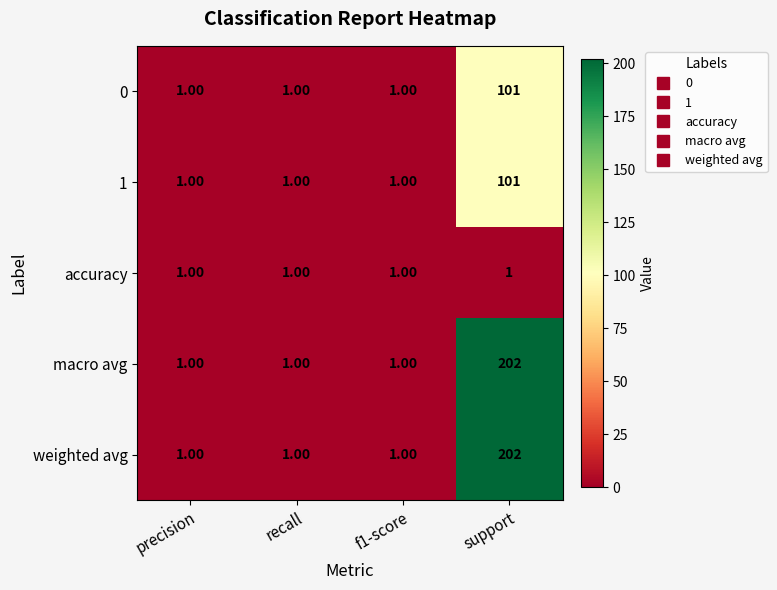

What is the difference between the maximum and minimum values in the 0 series?

100